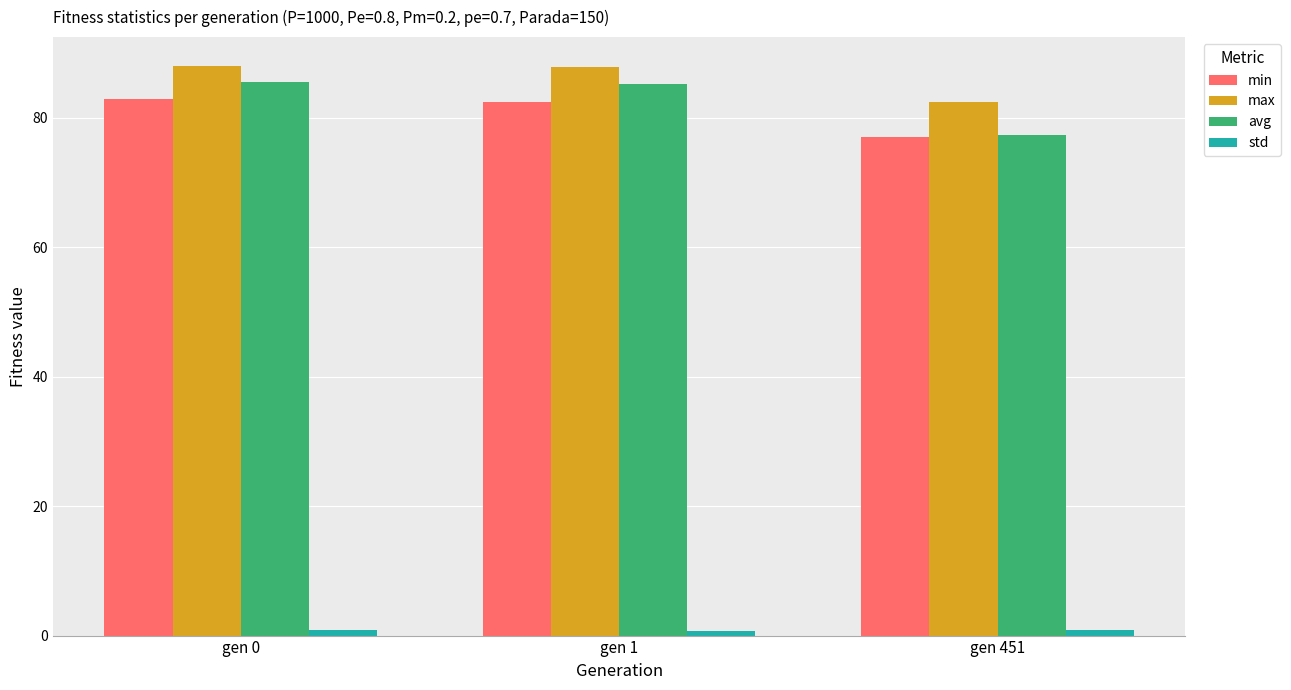

Which series changed the most between gen 0 and gen 451?

avg